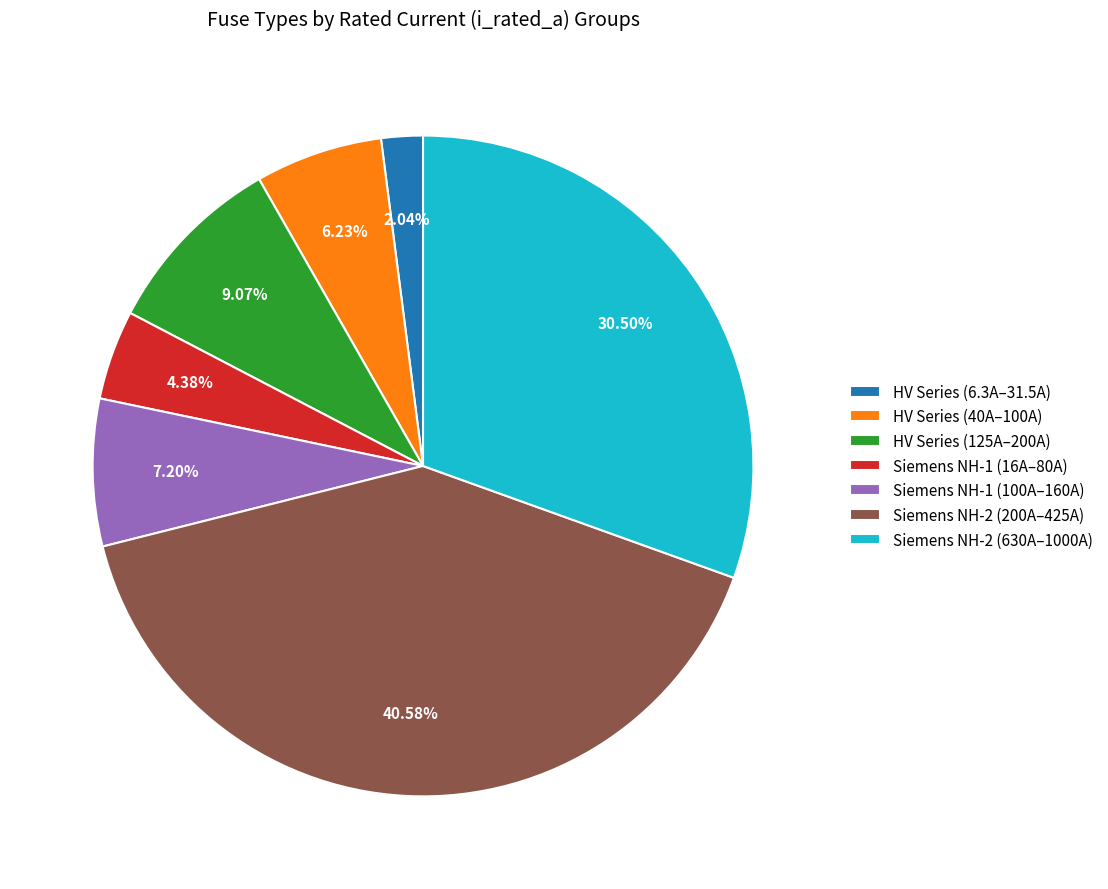

To the nearest percent, what is the difference between the largest and smallest slice percentages?

39%